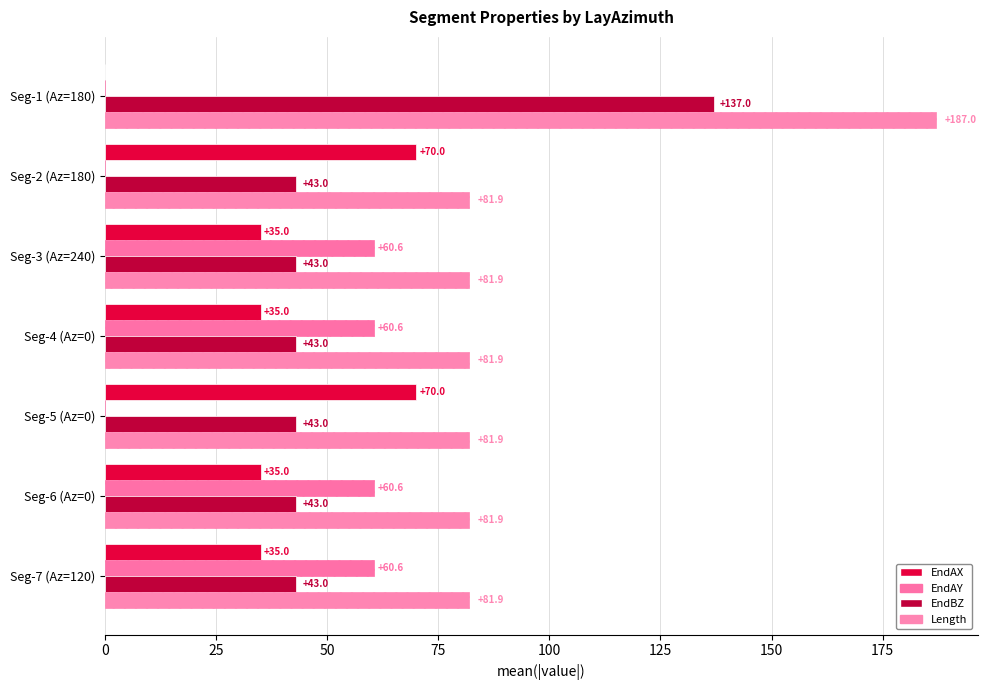

How many data points does each series have?

7